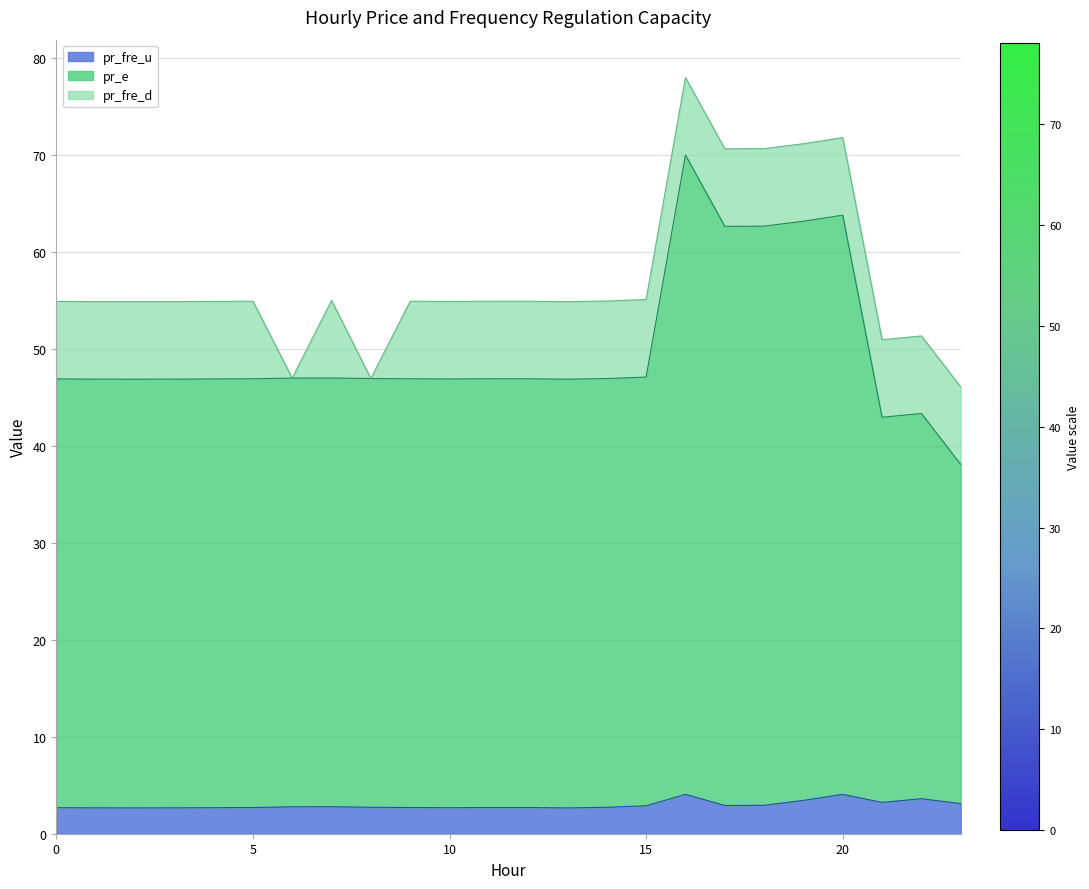

How many interior local peaks does the pr_e series have?

5